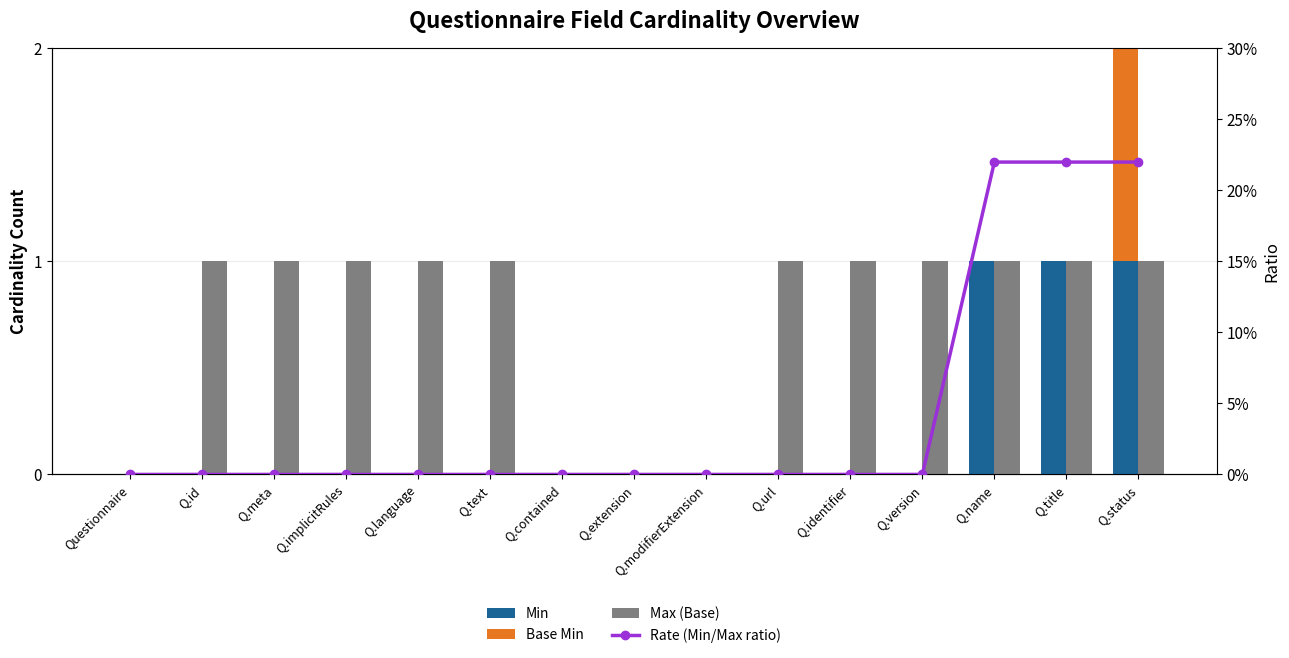

What position from the left is Q.identifier?

11